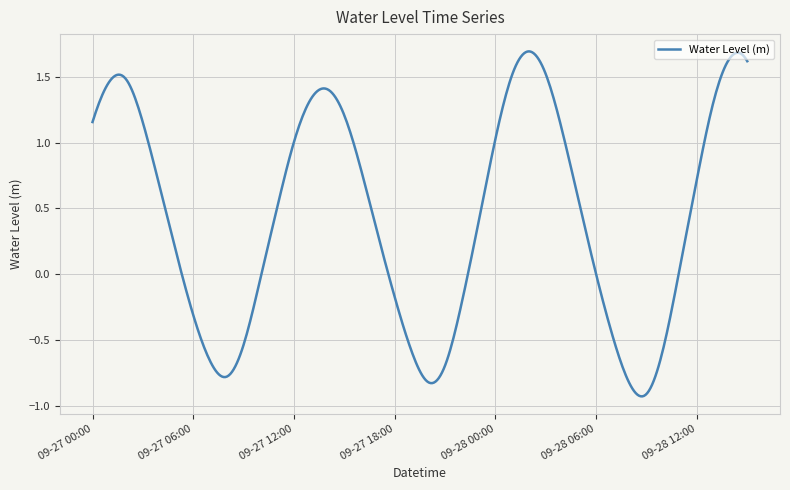

What is the difference between the maximum and minimum values?

2.6